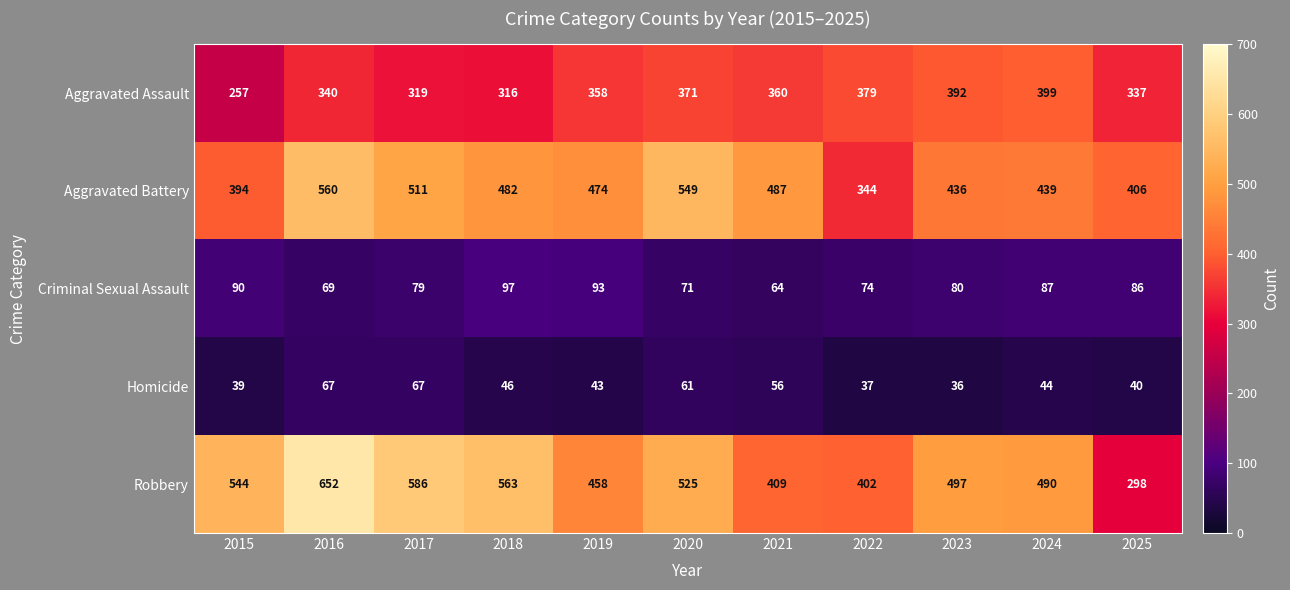

Which series has the widest spread of values?

Robbery